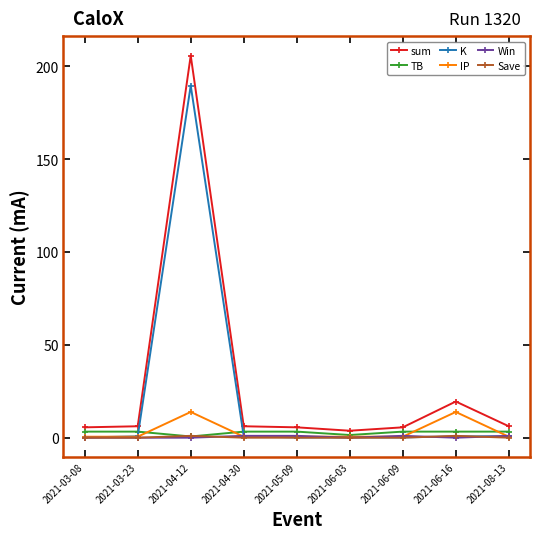

True or false: IP and K cross at least once.

True